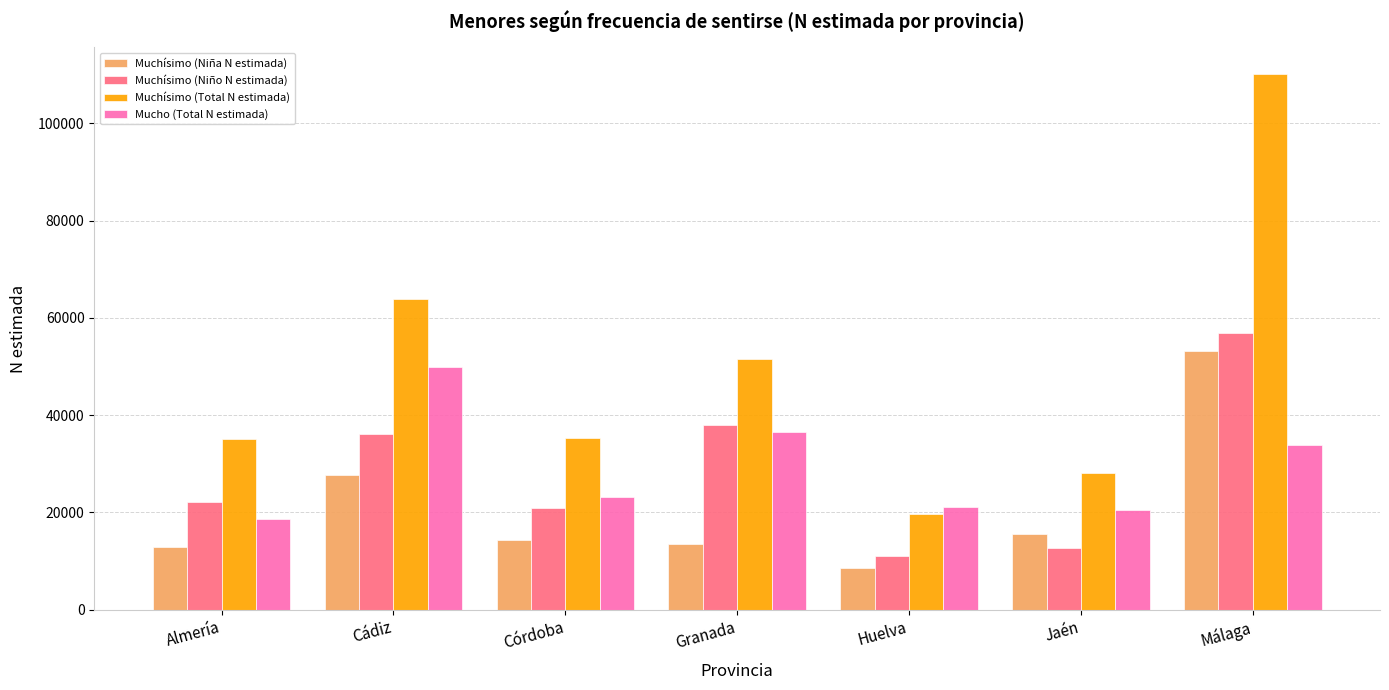

What position from the left is Huelva?

5